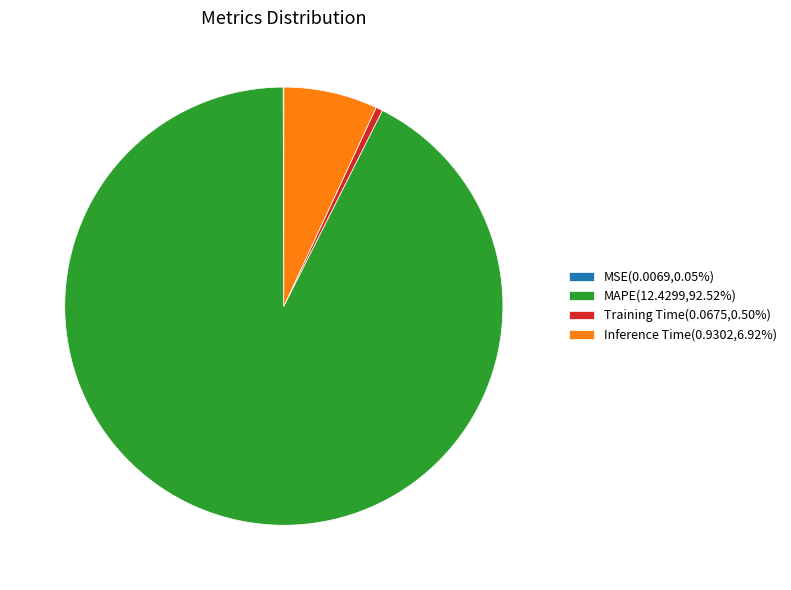

Does any single category account for the majority?

Yes